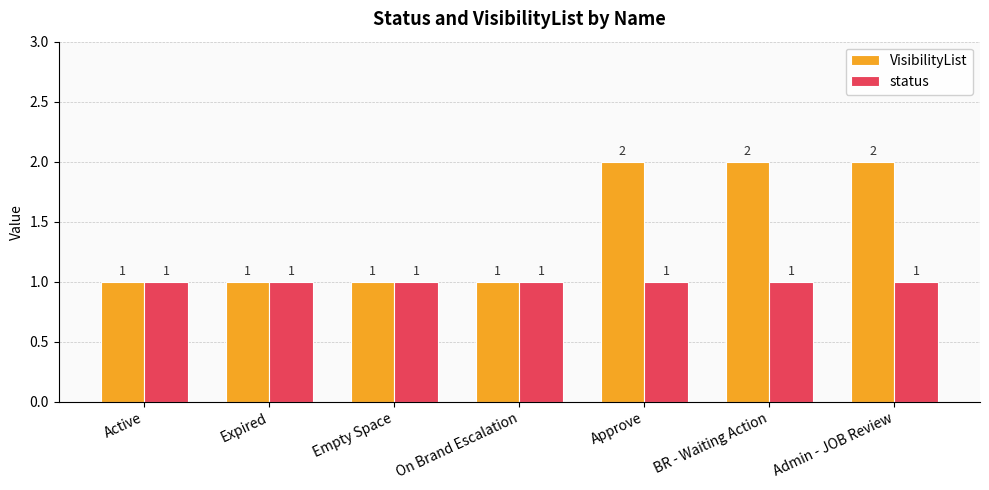

What is the label of the 5th bar from the right?

Empty Space